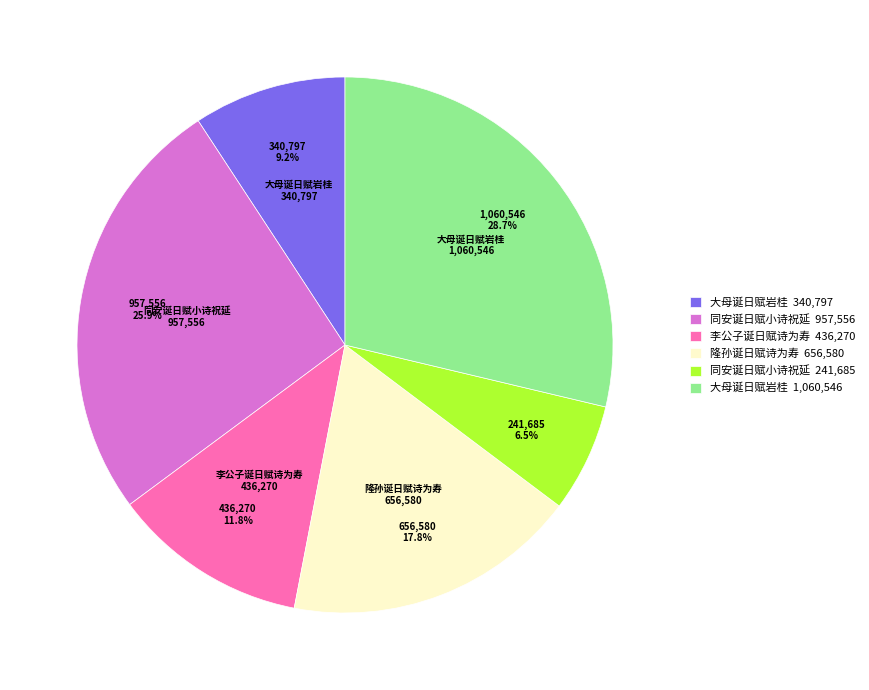

How many slices are in this pie chart?

6